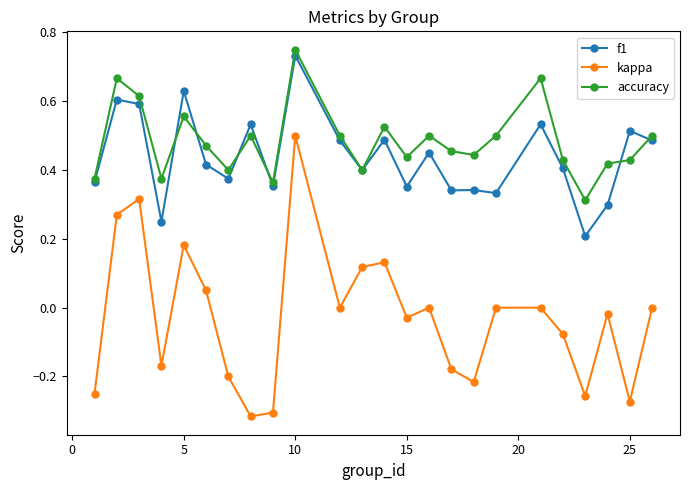

Which series has the widest spread of values?

kappa